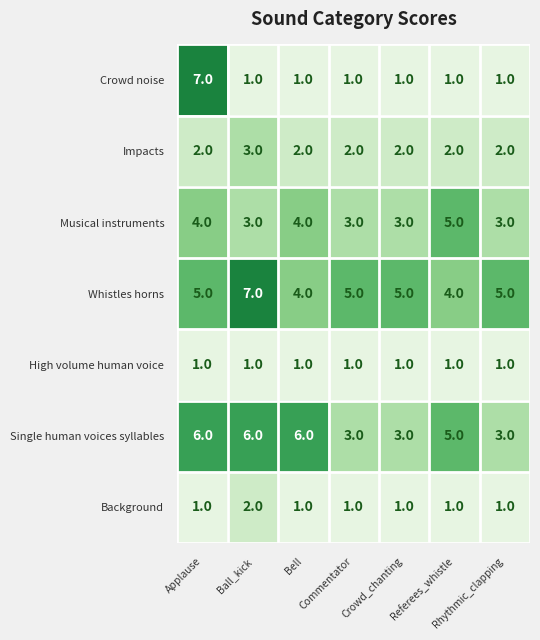

Is it true that Whistles horns equals 1 at Referees_whistle?

False